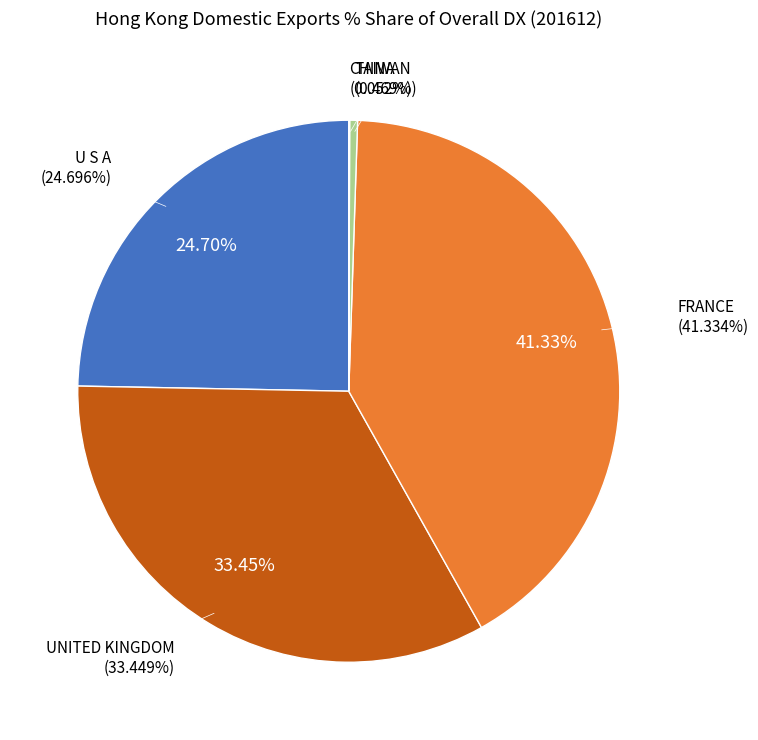

Which category has the smallest portion of the pie?

CHINA